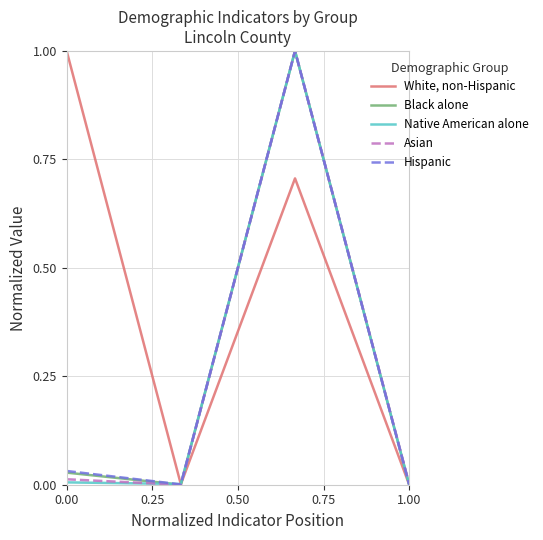

What is the greatest value displayed?

1.0